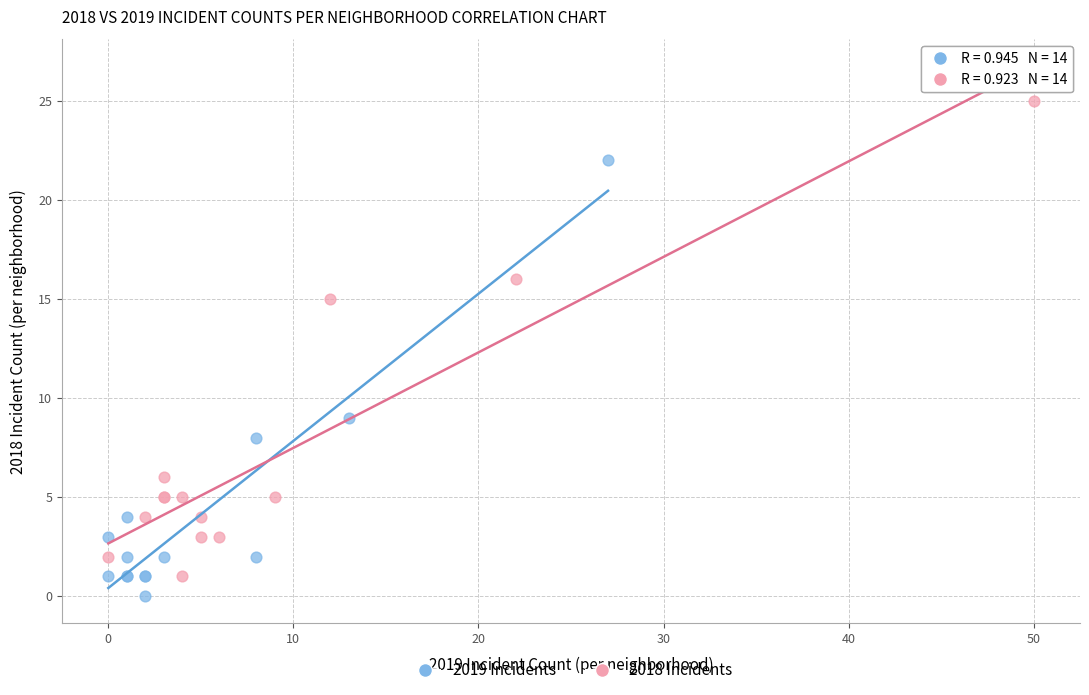

Which series contains the highest Y value?

2018 Incidents